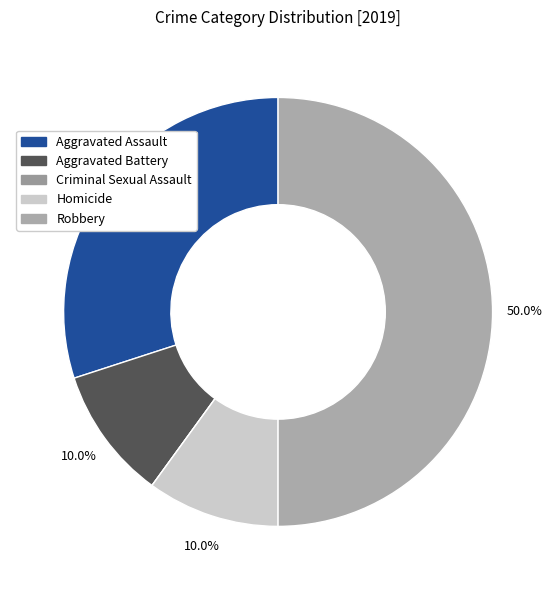

Does Criminal Sexual Assault represent more than half of the total?

No